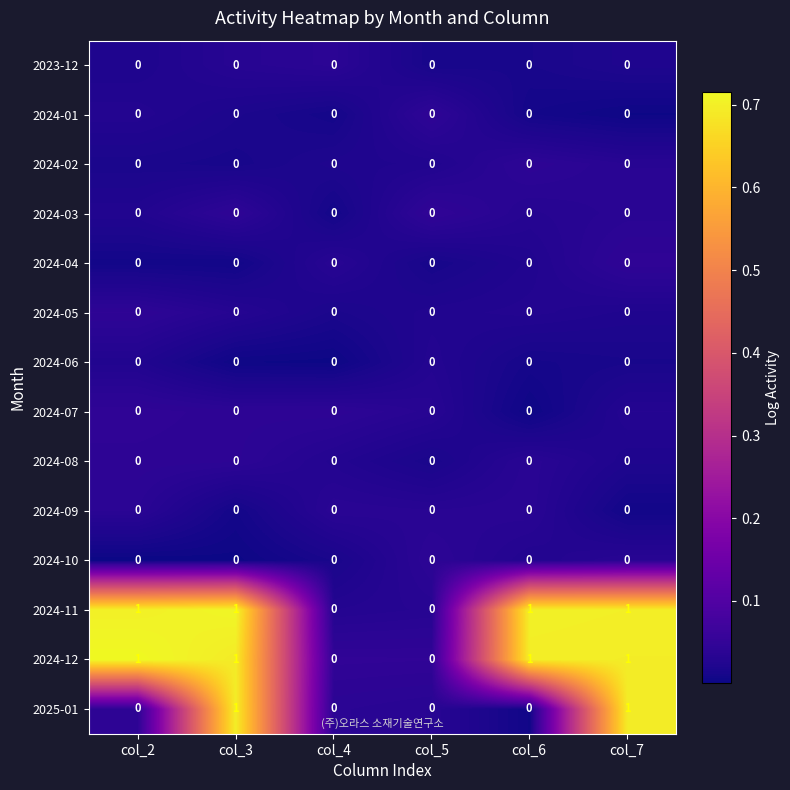

Which has a higher value, col_6 or col_7?

col_7